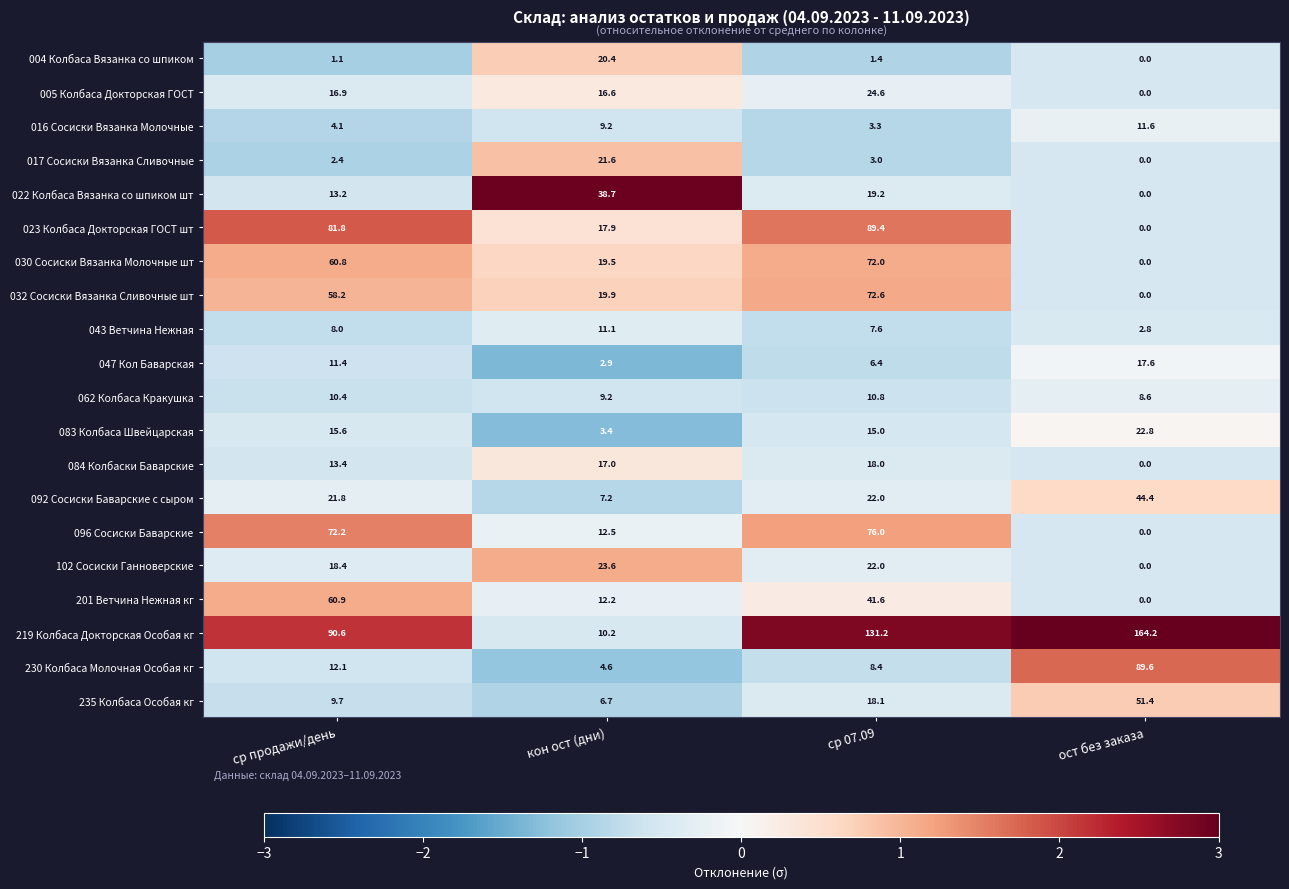

What is the average value of the 005 Колбаса Докторская ГОСТ series?

14.5